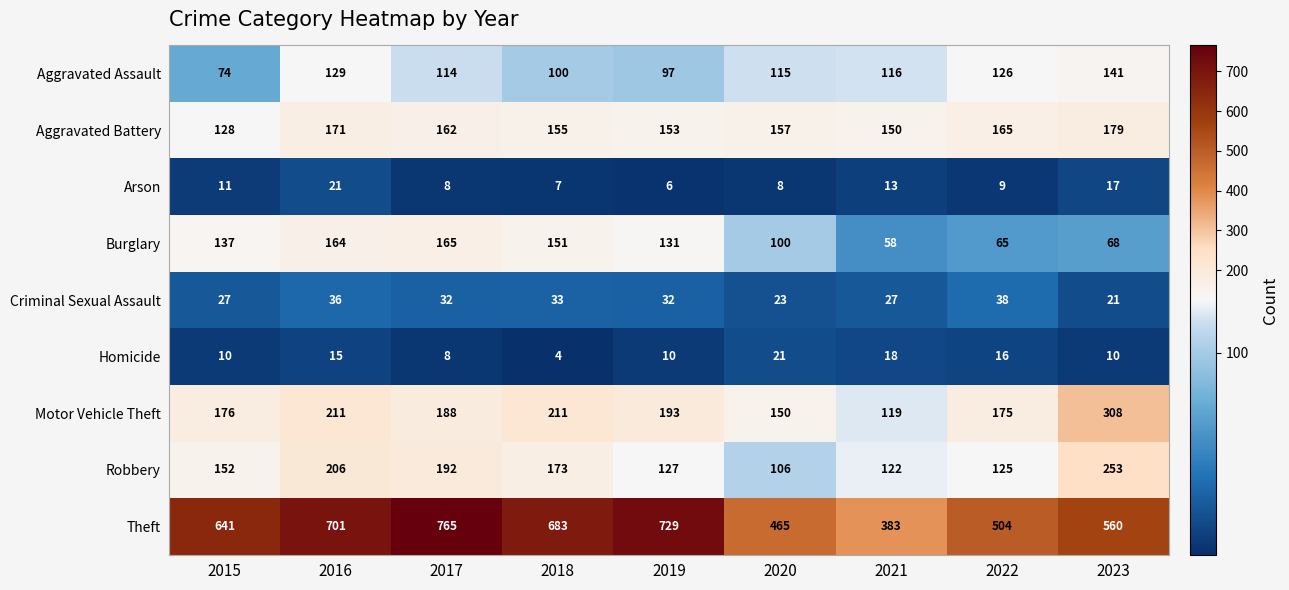

What is the spread (max minus min) of values at 2016?

686